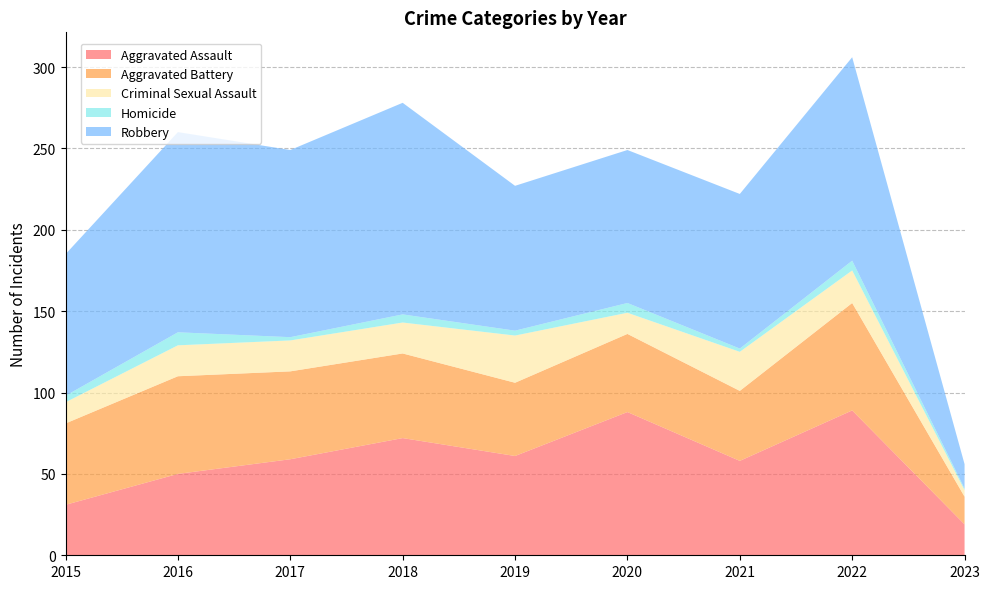

Reading left to right, list all the values displayed in this chart.

Aggravated Assault: 31	50	59	72	61	88	58	89	19
Aggravated Battery: 50	60	54	52	45	48	43	66	17
Criminal Sexual Assault: 13	19	19	19	29	13	24	20	4
Homicide: 4	8	2	5	3	6	2	6	1
Robbery: 87	123	115	130	89	94	95	125	15